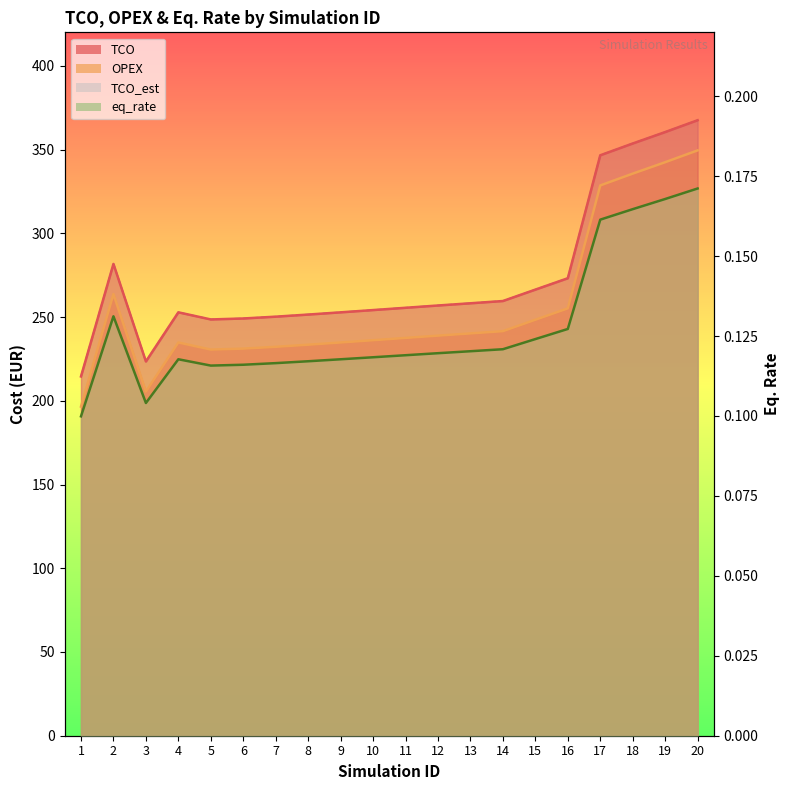

What are all the series names shown in the legend?

TCO, OPEX, TCO_est, eq_rate